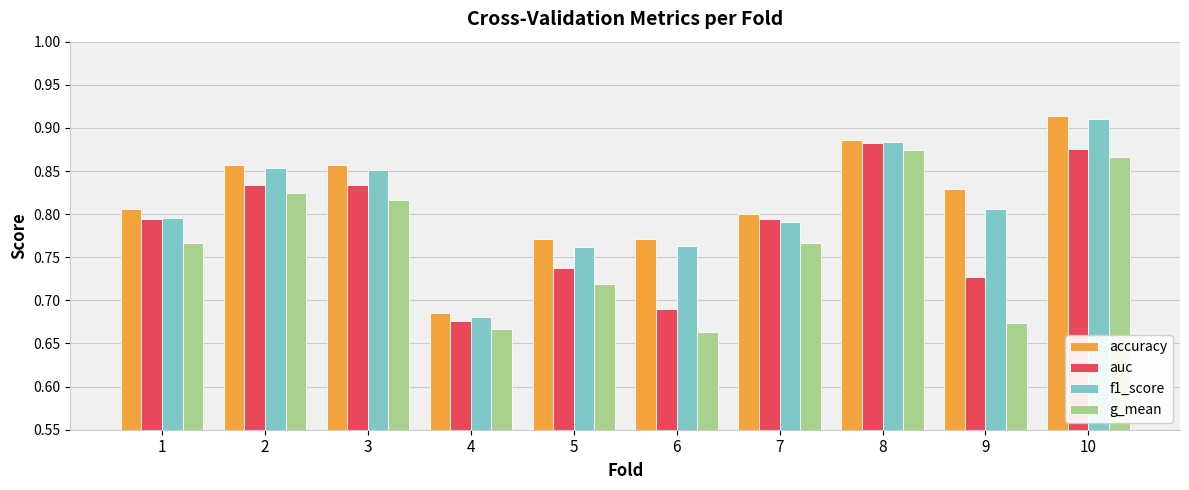

Count the number of categories in the chart.

10